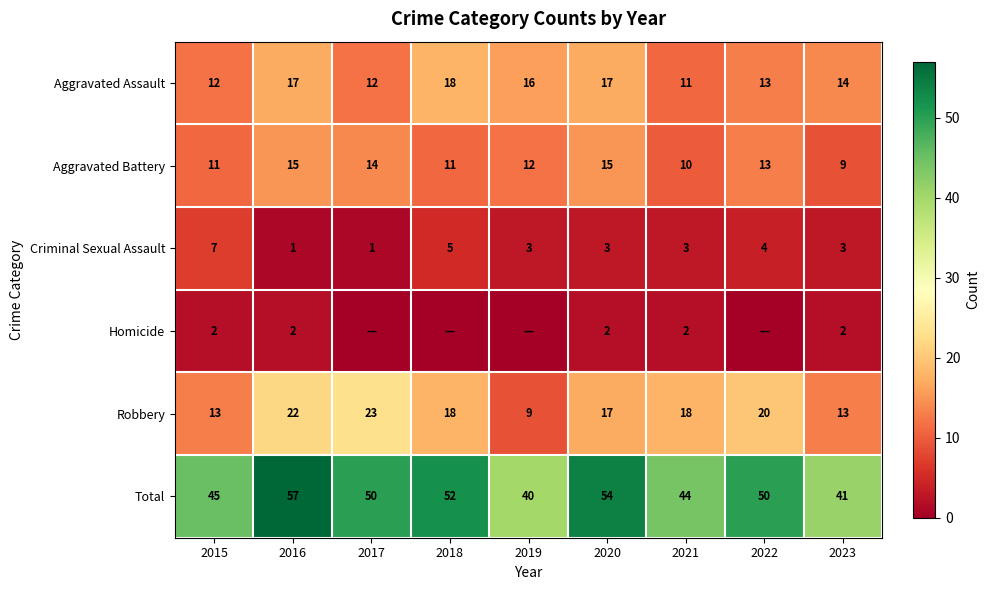

What is the minimum value for Aggravated Battery?

9